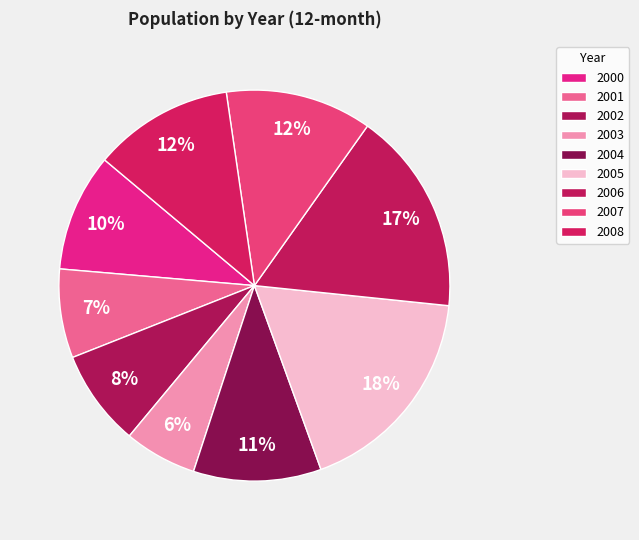

Combined, what portion of the pie is 2003 and 2000?

15.7%